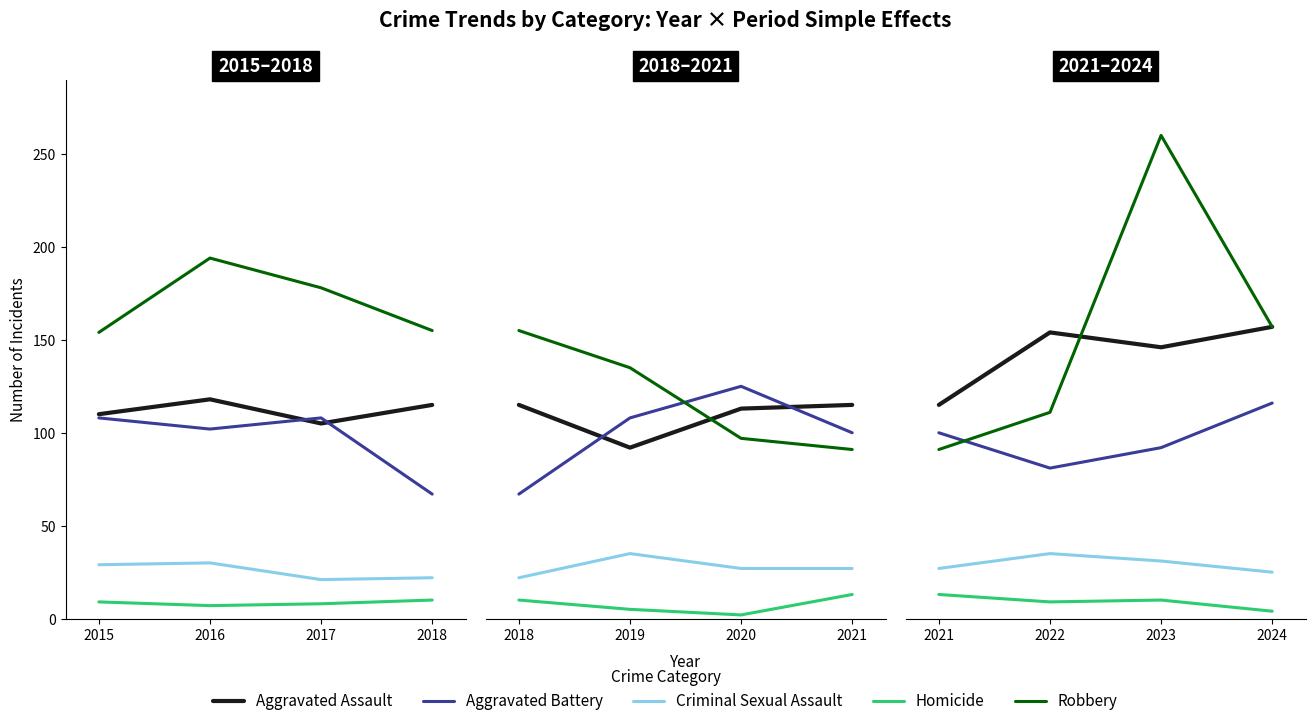

Which series has the largest total across all categories?

Robbery